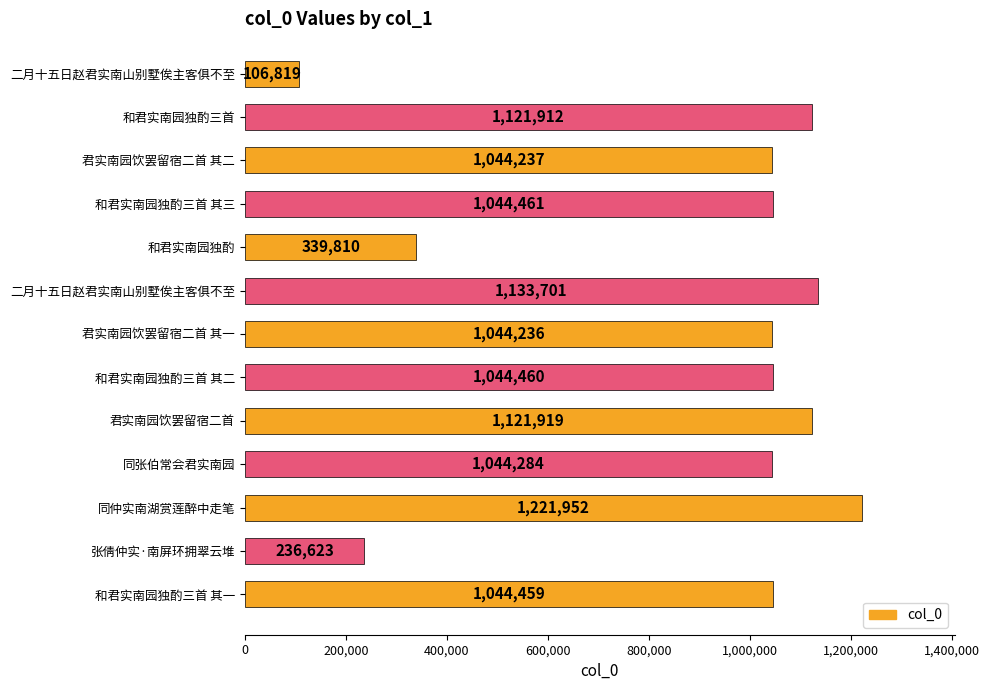

How many categories are shown in the chart?

13